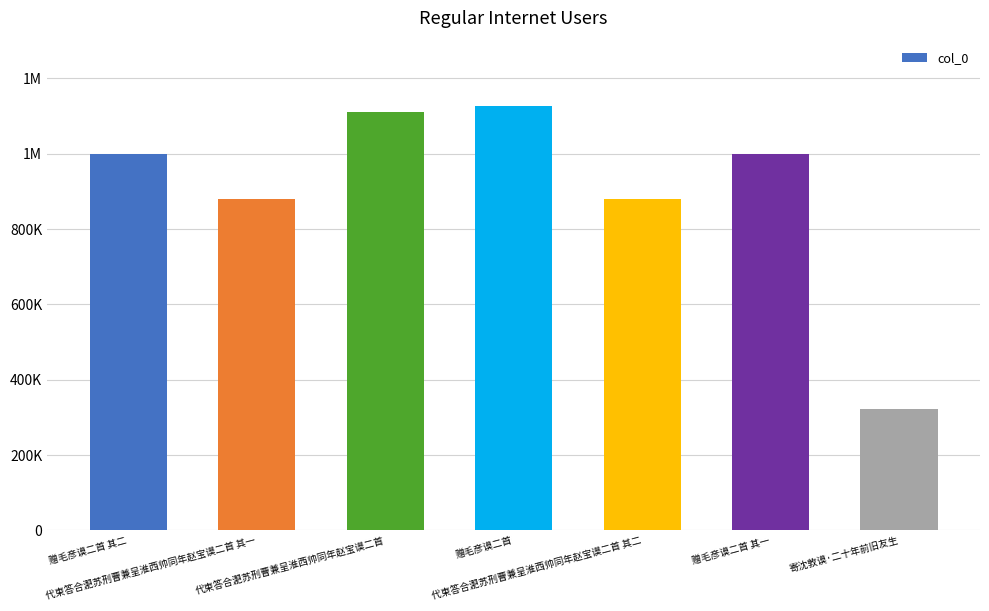

Approximately how many times larger is the value at 代柬答合淝苏刑曹兼呈淮西帅同年赵宝谟二首 compared to 赠毛彦谟二首?

1.0